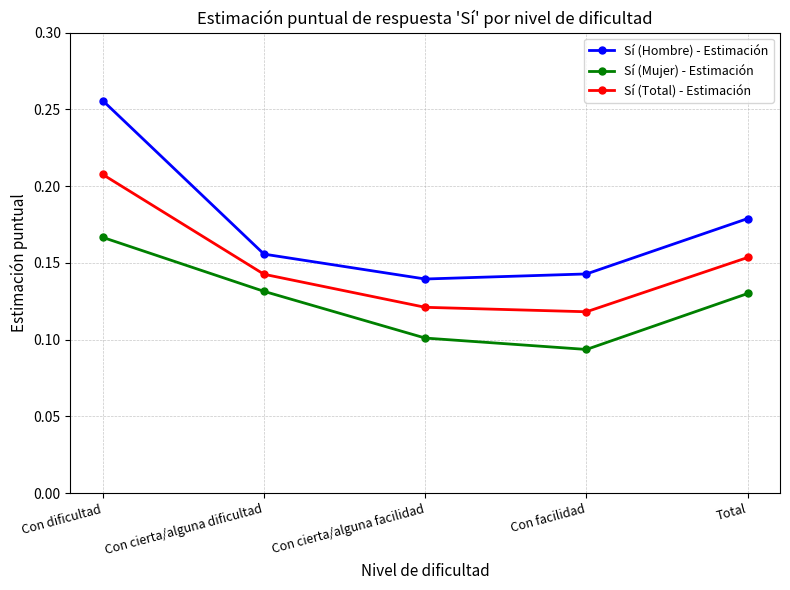

Which series has the largest range (max minus min)?

Sí (Hombre) - Estimación